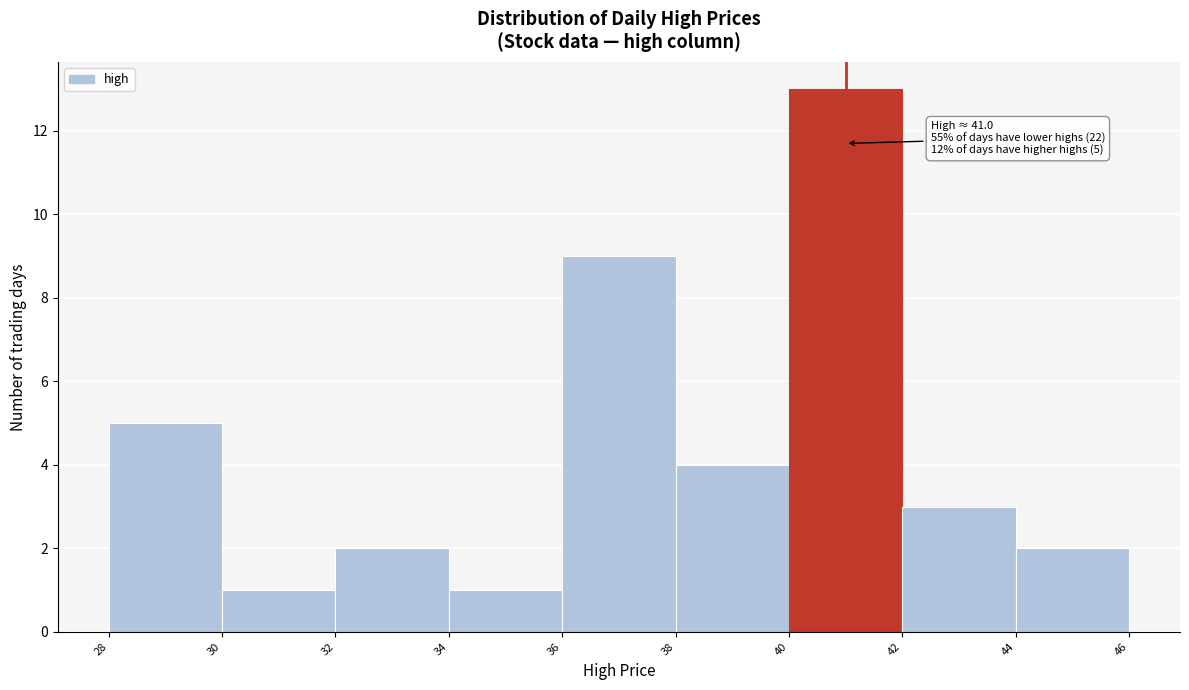

Which range on the x-axis has the tallest bar?

40 to 42